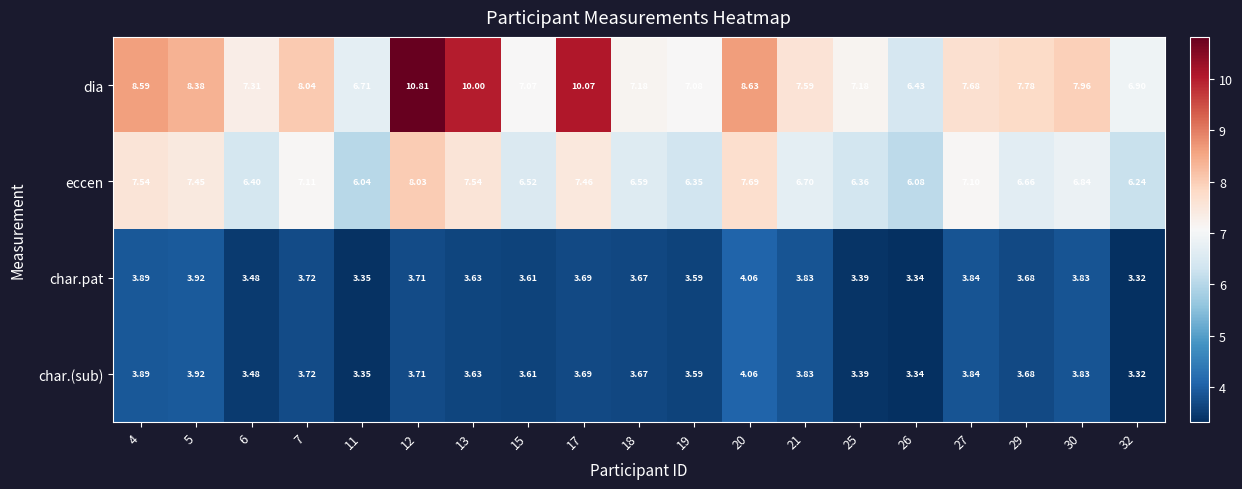

Which series has the largest range (max minus min)?

dia